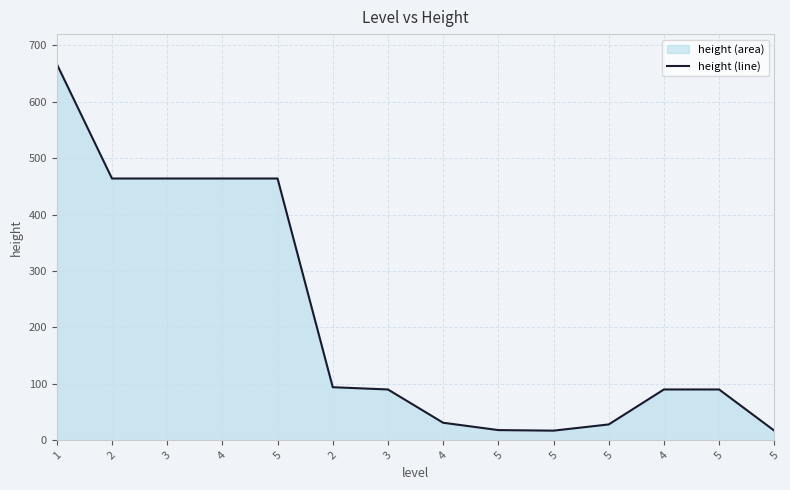

Approximately how many times larger is the value at 5 compared to 5?

0.9